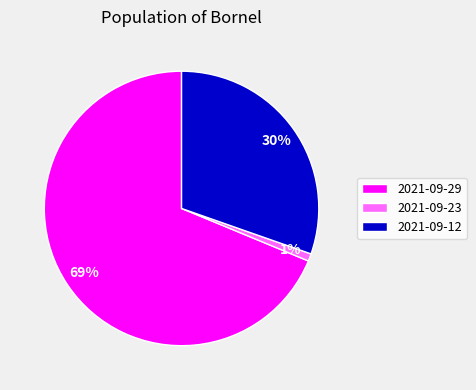

What is the smallest slice in the pie chart?

2021-09-23